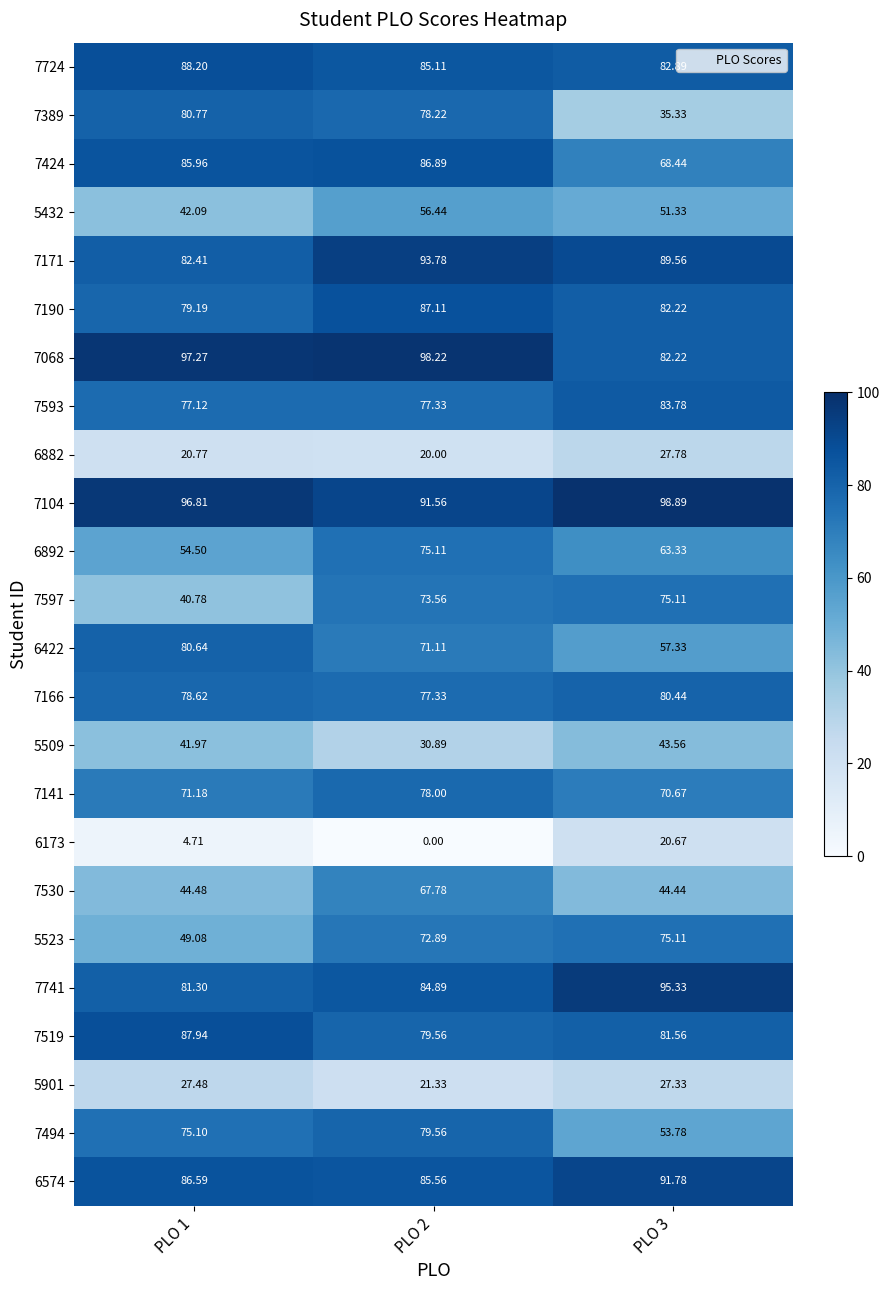

Which label corresponds to the smallest value in the chart?

PLO 2